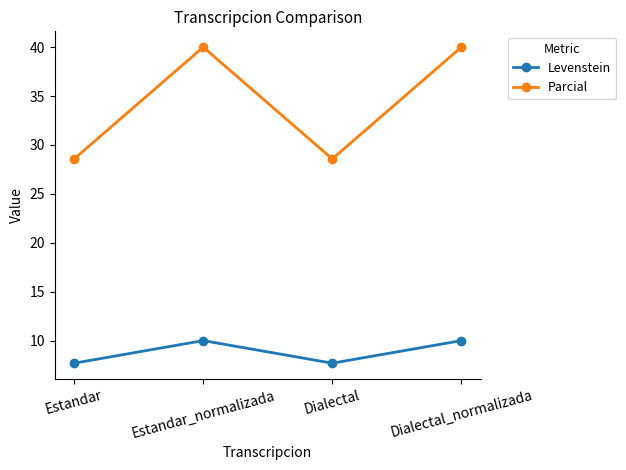

Does the chart have visible grid lines?

No